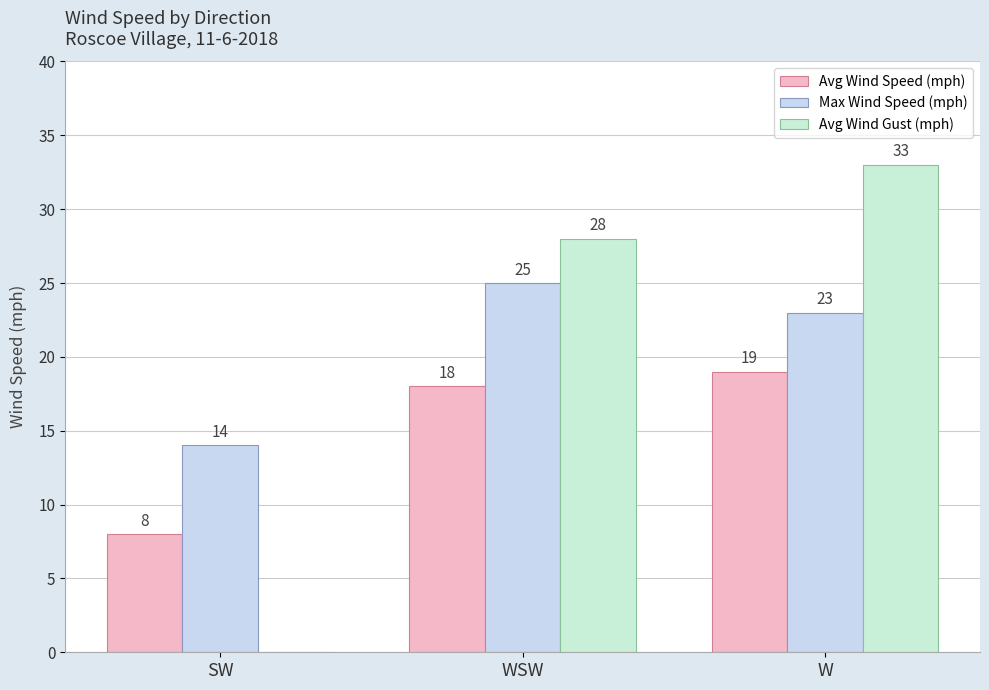

Is it true that Max Wind Speed (mph) equals 25 at WSW?

True